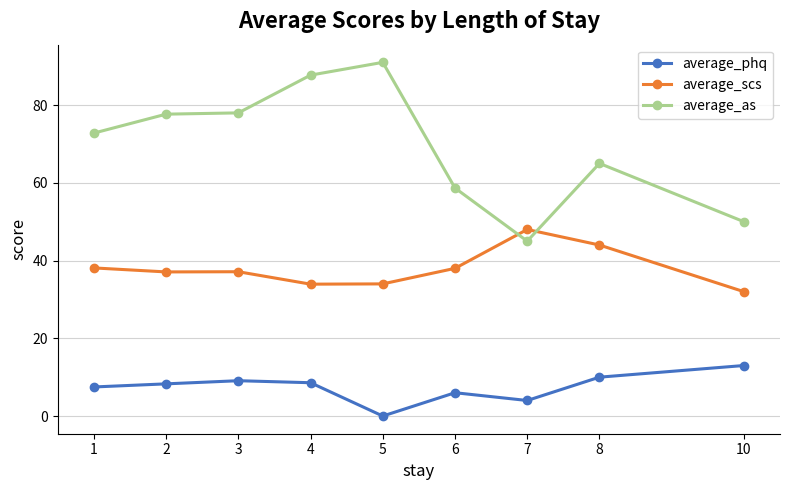

What is the lowest value of the average_as series?

45.0